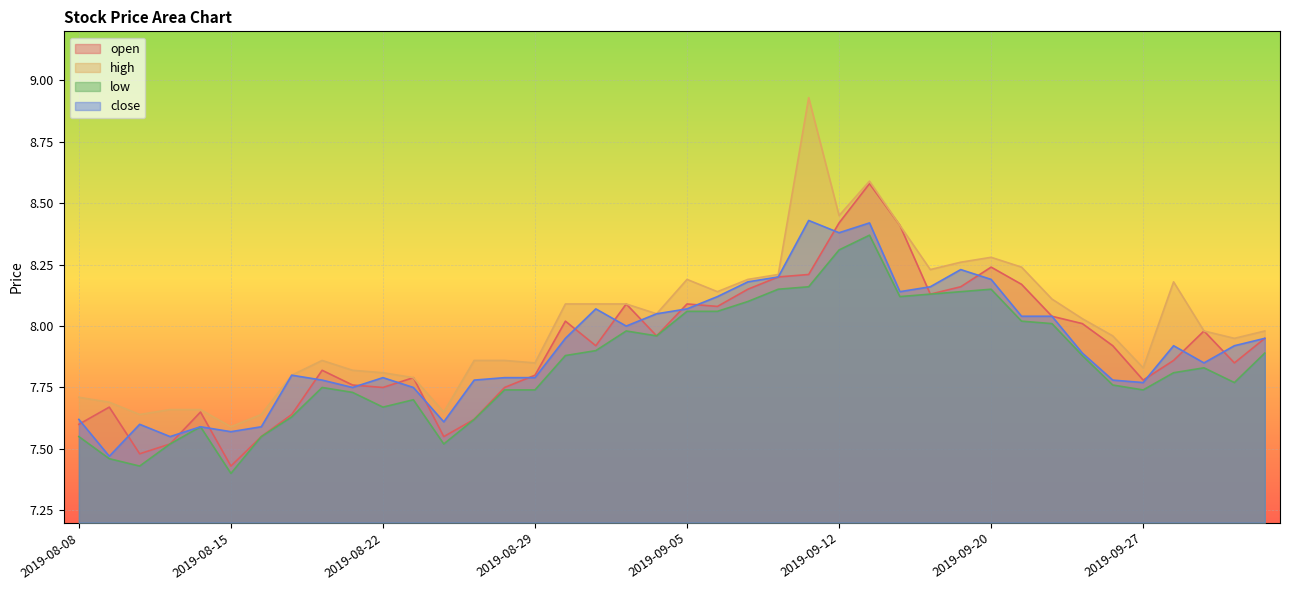

Which series has the widest spread of values?

high